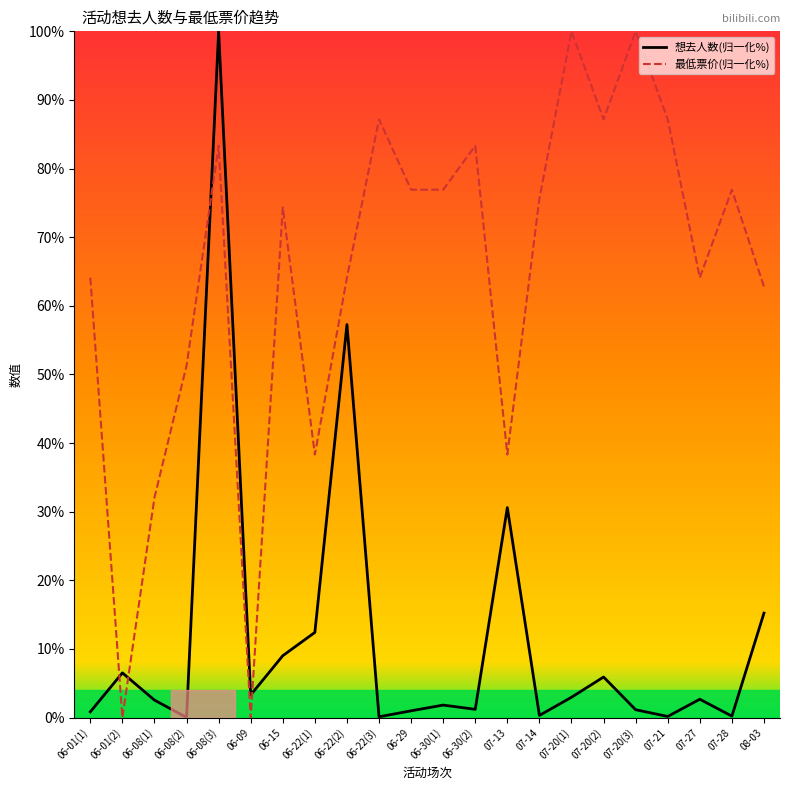

In 最低票价(归一化%), how many points are higher than both neighbors (excluding endpoints)?

7